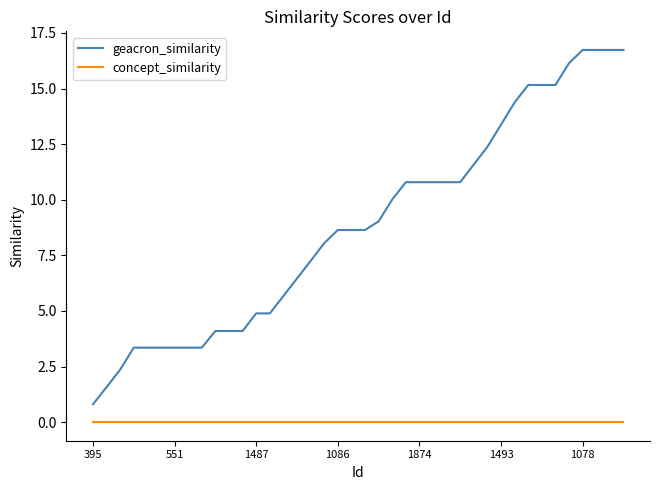

List the series in order of their overall mean, highest first.

geacron_similarity, concept_similarity